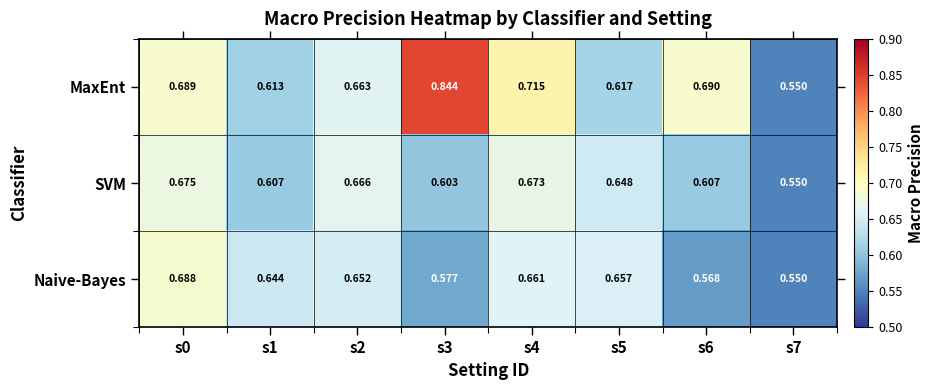

Rank the series by their maximum value, from lowest to highest.

SVM, Naive-Bayes, MaxEnt